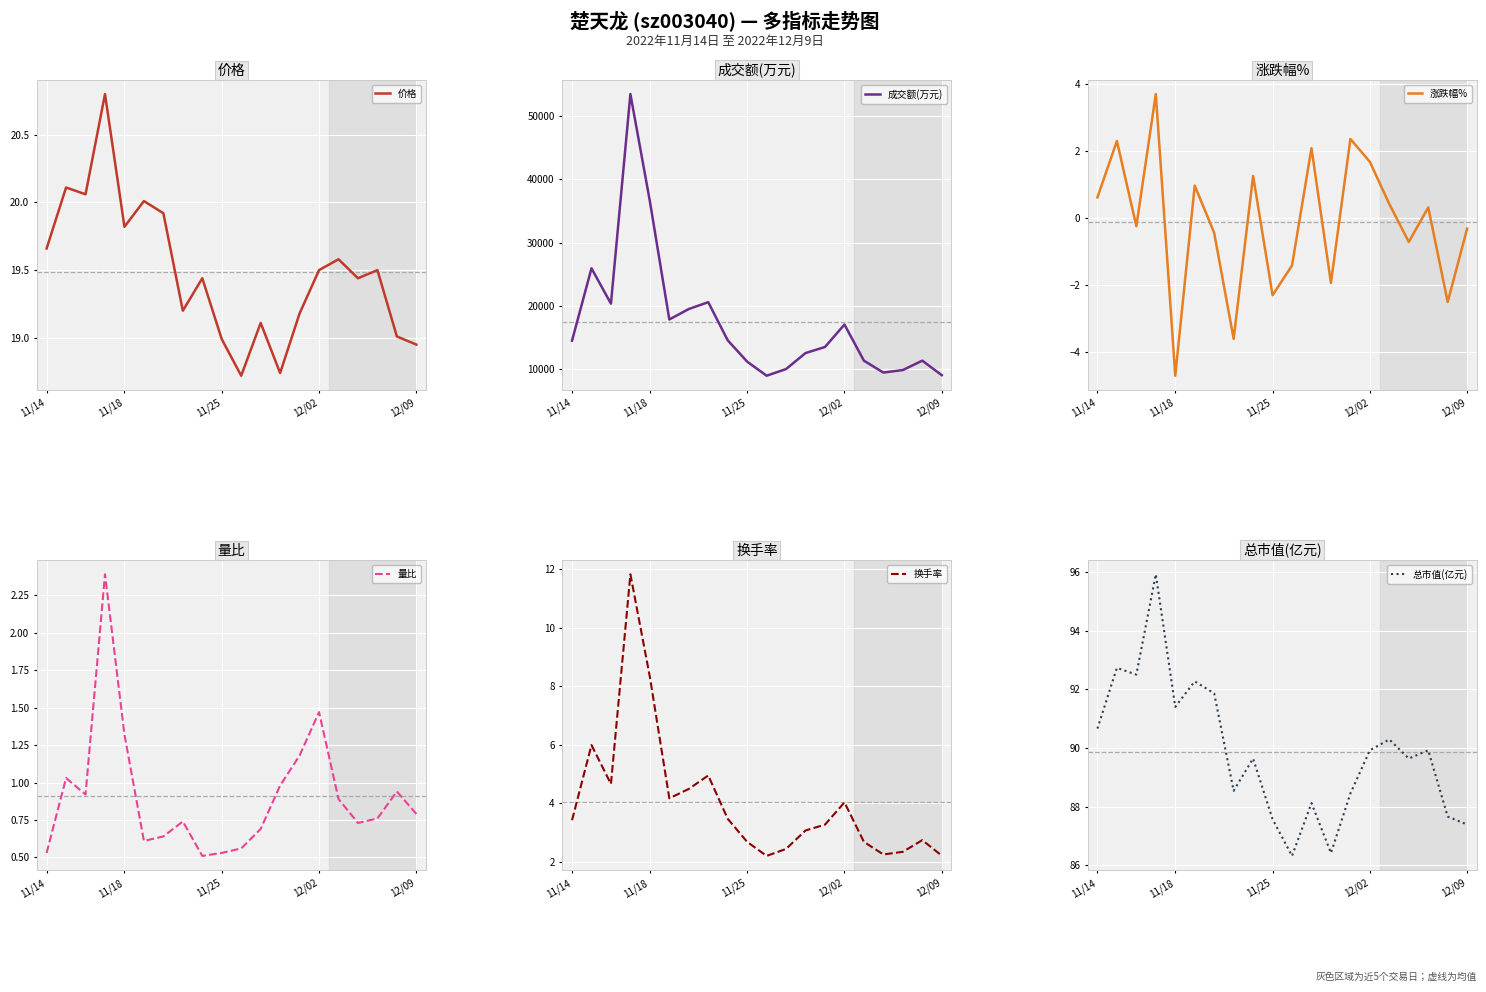

At which label does 涨跌幅% reach its minimum?

11/18